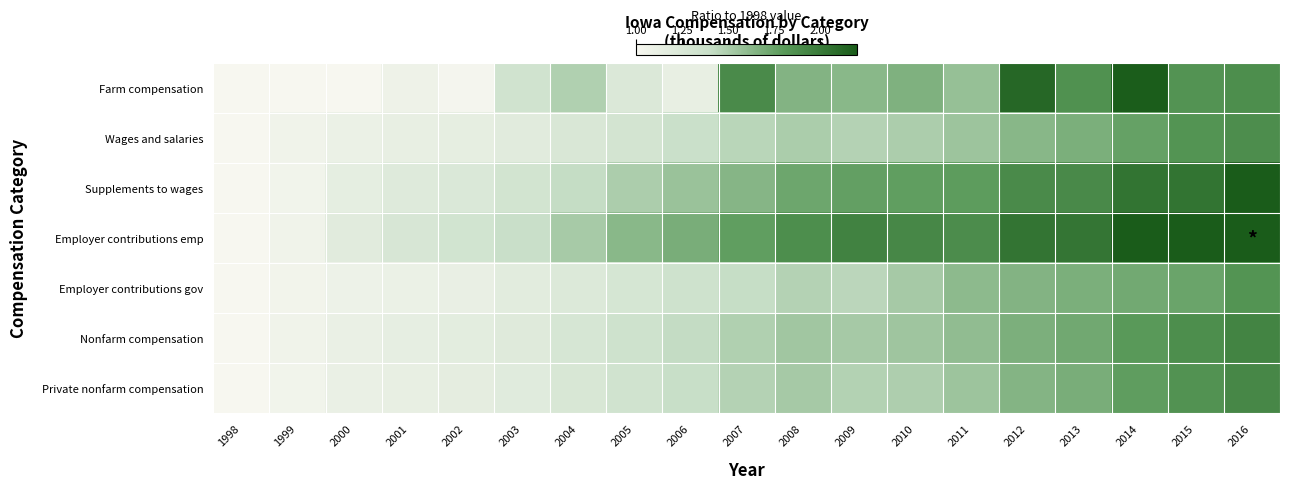

What is the difference between the highest and lowest values at 2016?

0.6